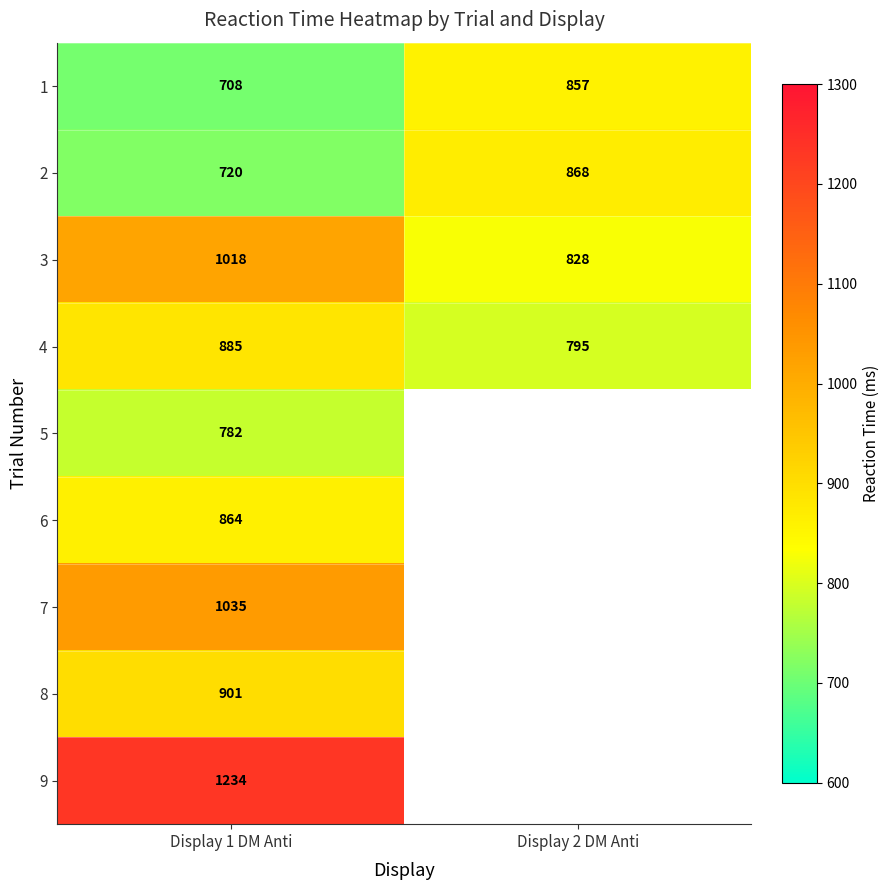

How many data points in 4 are less than 885?

1